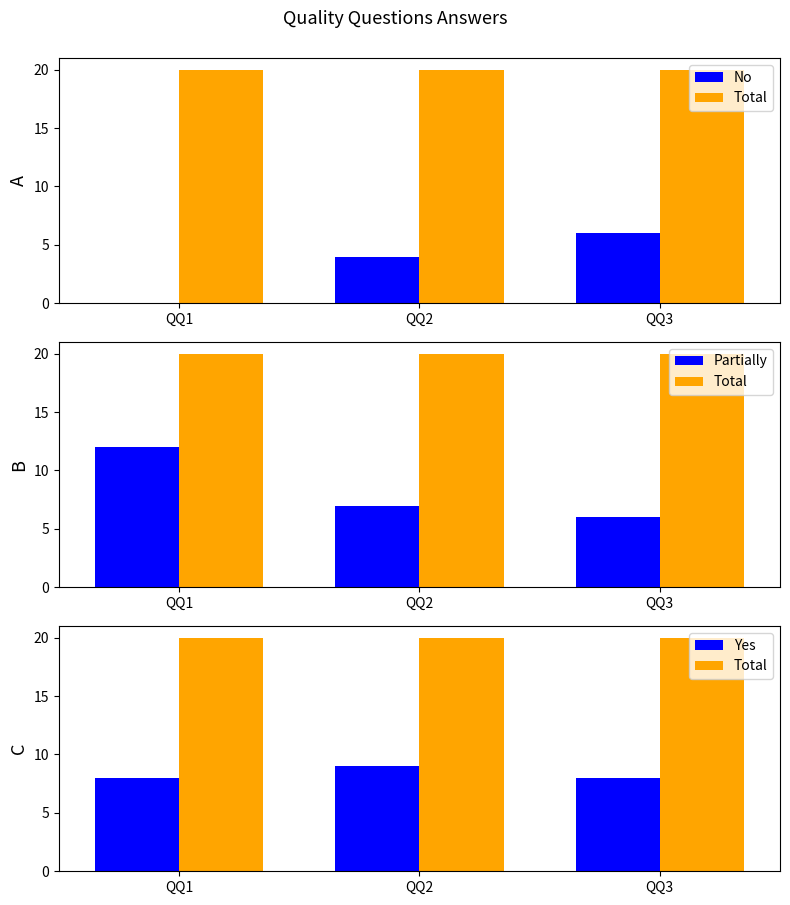

What is the value of the Total bar at the 2nd from the left?

20